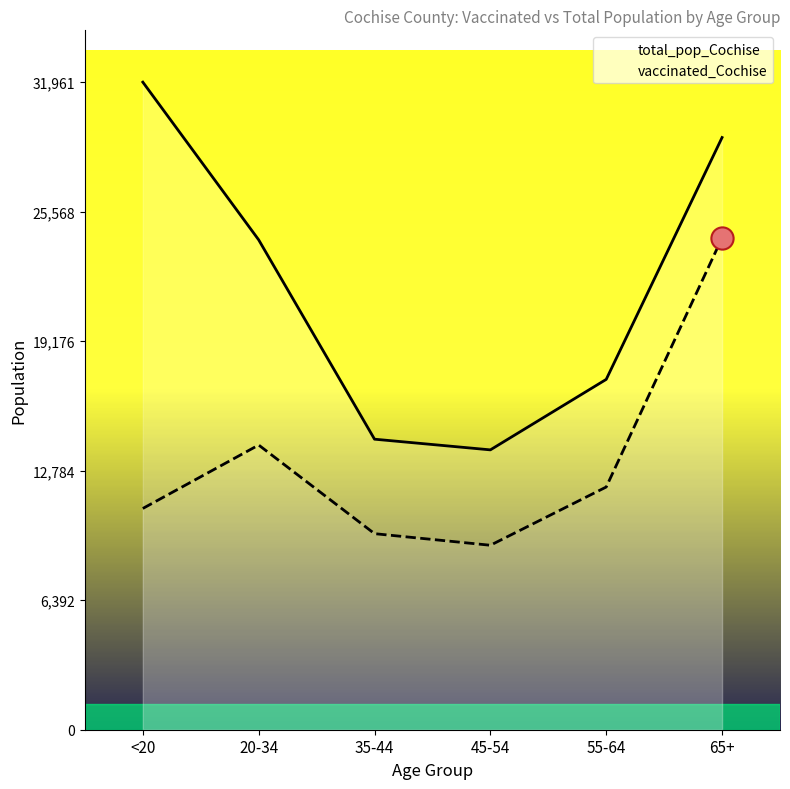

What position from the right is 20-34?

5